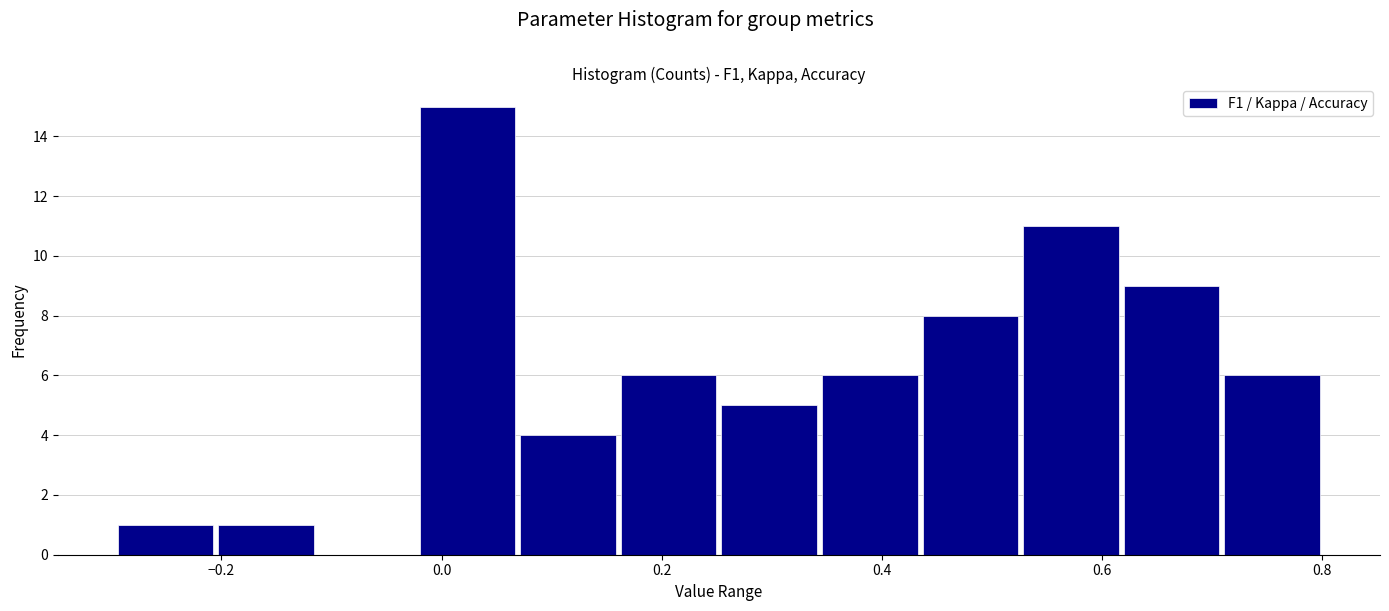

What is the height of the bar covering 0.06 to 0.16 on the x-axis? Neither the bar edges nor the heights are printed on the chart, so give them approximately, as read against the axes.

4